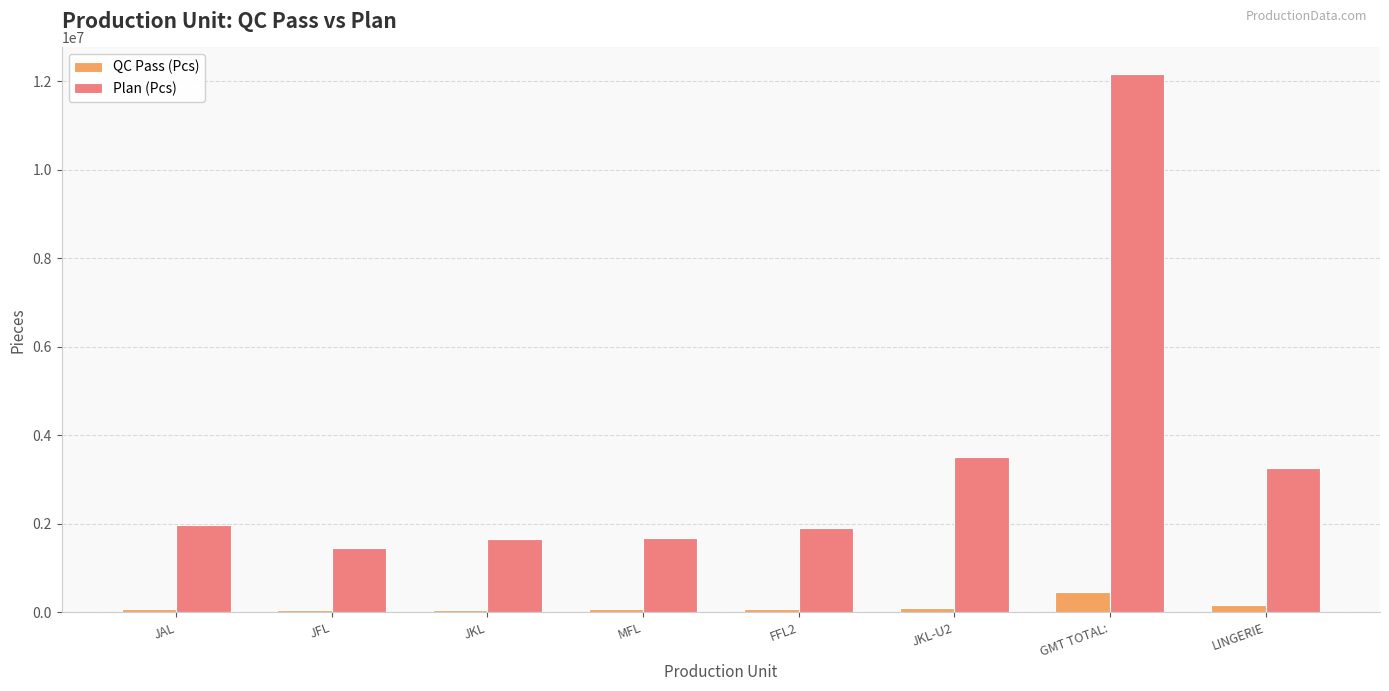

What is the average value of the Plan (Pcs) series?

3446723